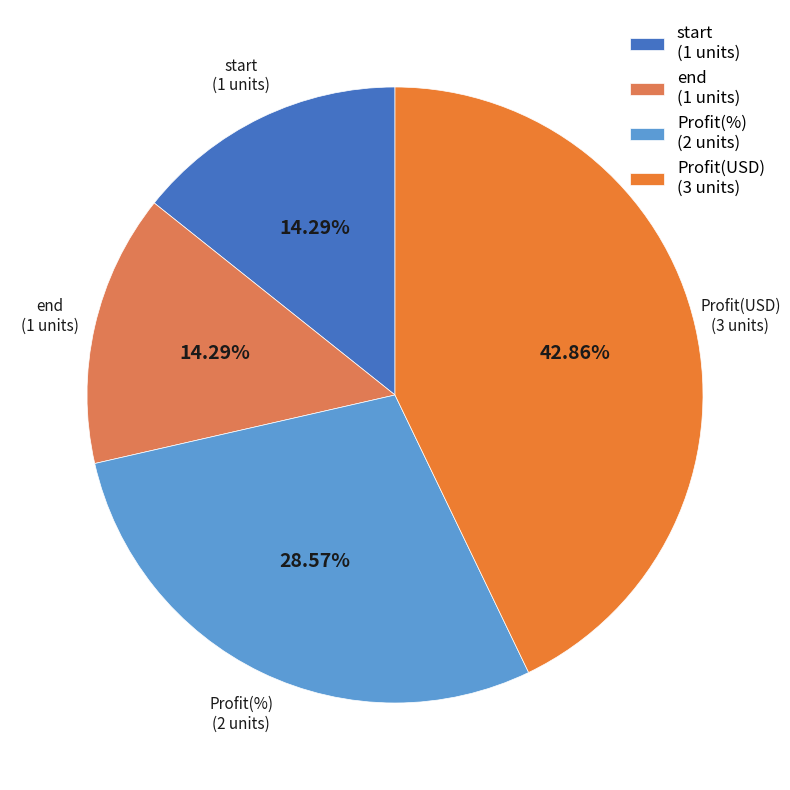

Which has a higher value, end (1 units) or Profit(USD) (3 units)?

Profit(USD) (3 units)